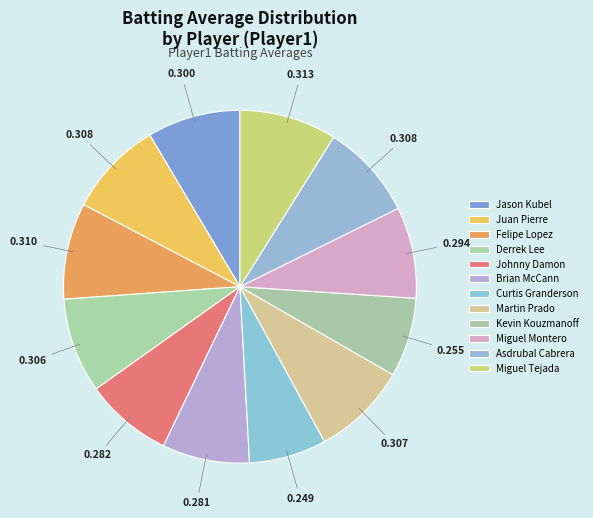

Which category has the biggest portion of the pie?

Miguel Tejada